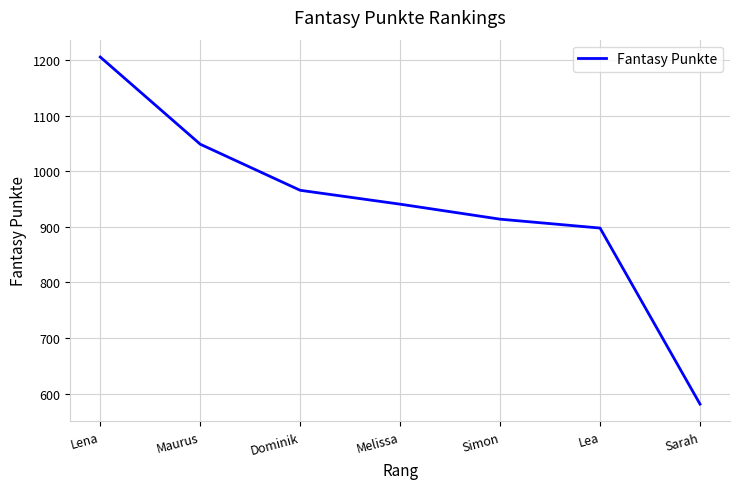

Count the number of categories in the chart.

7